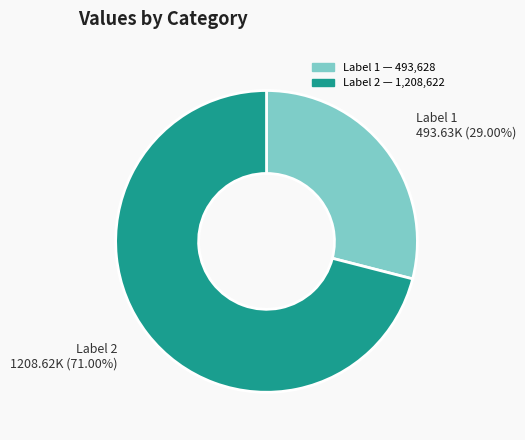

Which category has the smallest portion of the pie?

Label 1